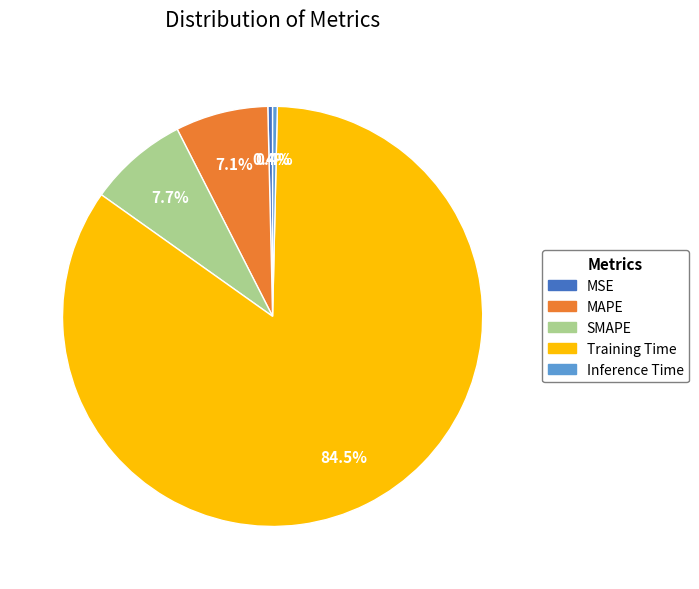

How many segments does this pie chart have?

5